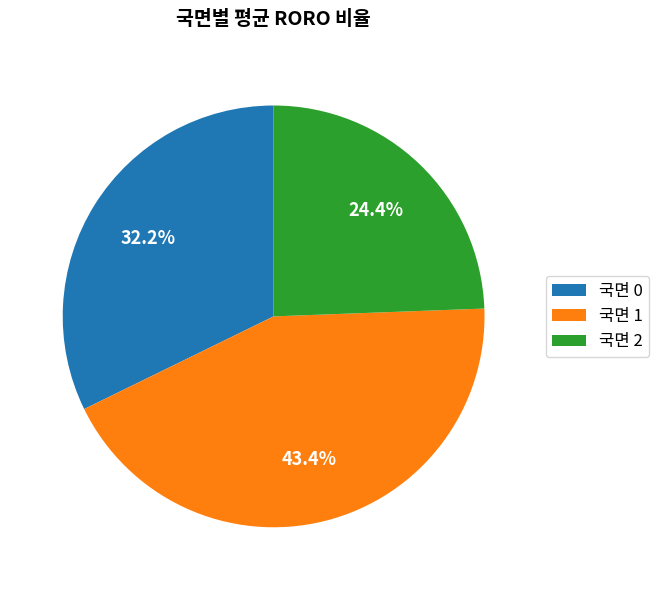

Between 국면 1 and 국면 2, which is larger?

국면 1